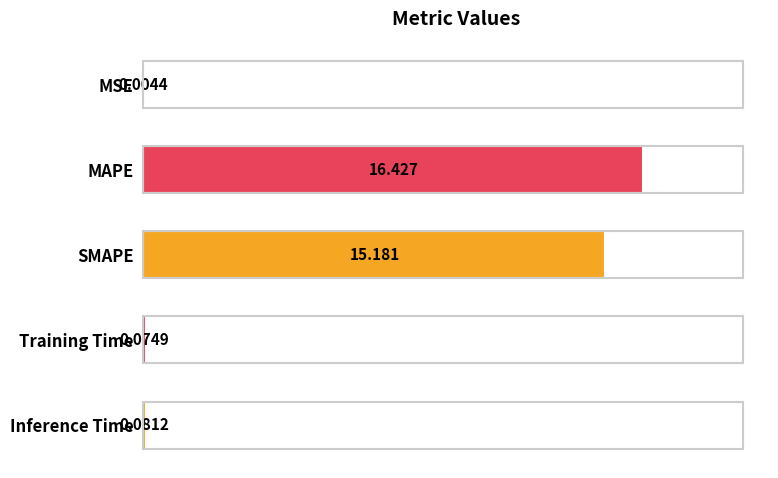

Which has a higher value, Inference Time or MSE?

Inference Time